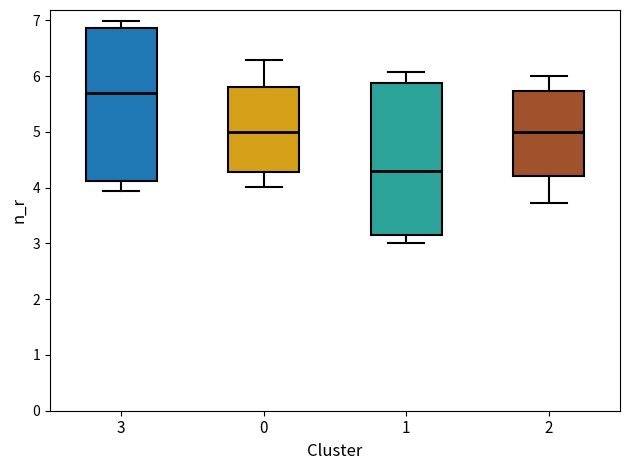

Which box's median line is the highest?

3